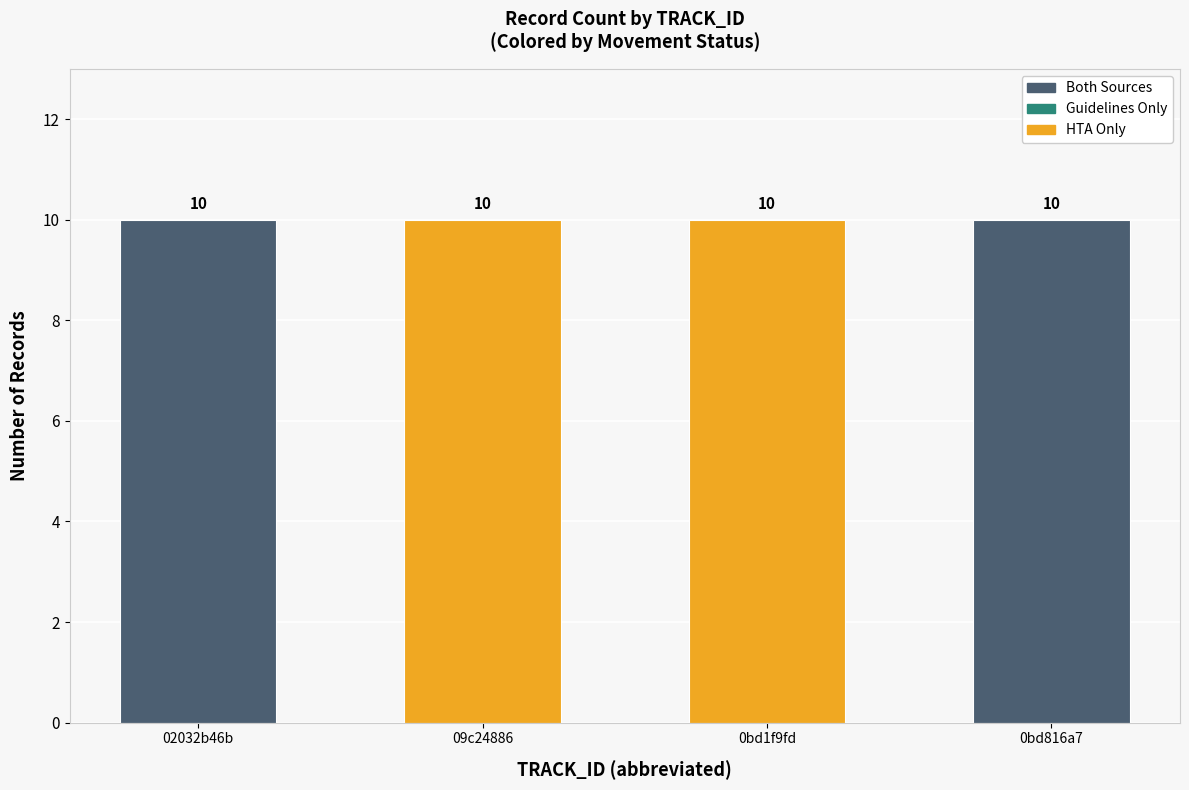

Does the chart contain stacked bars?

No